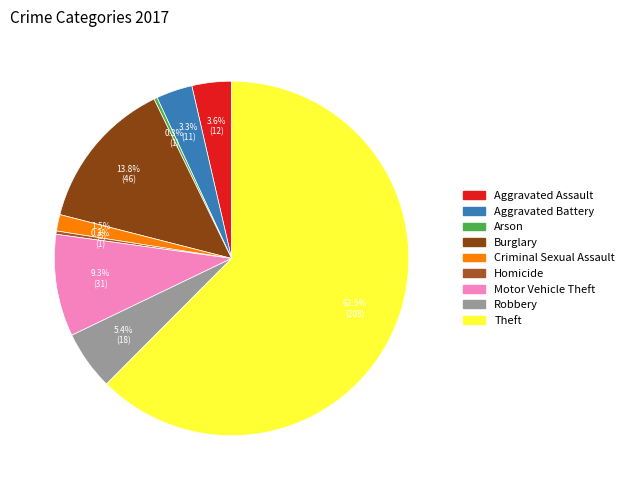

To the nearest percent, what portion does Robbery represent?

5%